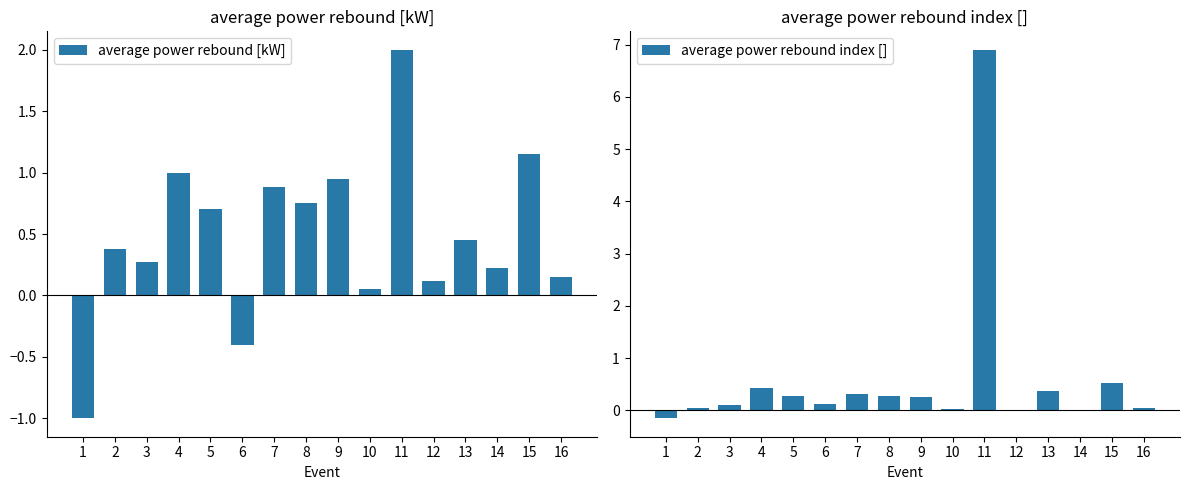

Reading right to left, list all the values displayed in this chart.

average power rebound [kW]: 16=0.1	15=1.1	14=0.2	13=0.5	12=0.1	11=2.0	10=0.1	9=0.9	8=0.8	7=0.9	6=-0.4	5=0.7	4=1.0	3=0.3	2=0.4	1=-1.0
average power rebound index []: 16=0.1	15=0.5	14=0.0	13=0.4	12=0.0	11=6.9	10=0.0	9=0.2	8=0.3	7=0.3	6=0.1	5=0.3	4=0.4	3=0.1	2=0.1	1=-0.1